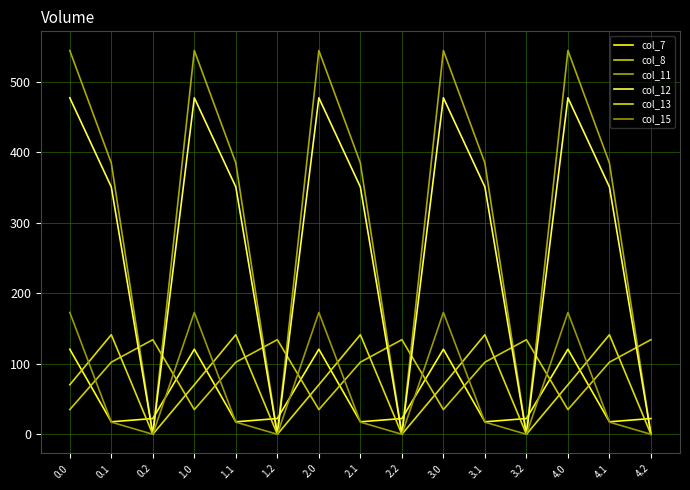

What is the sum of all col_12 values?

4140.2